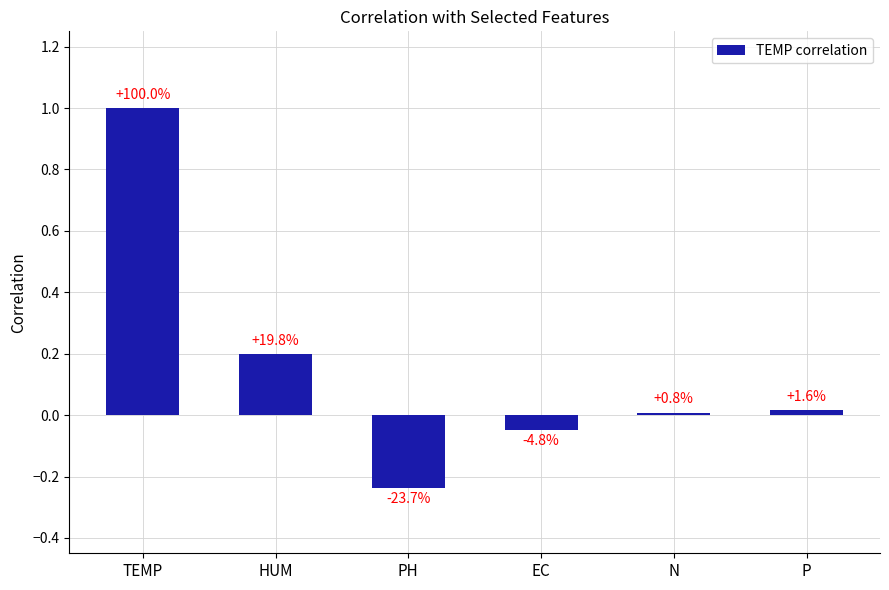

Reading left to right, transcribe all the data shown in this chart.

1.0	0.2	-0.2	-0.0	0.0	0.0